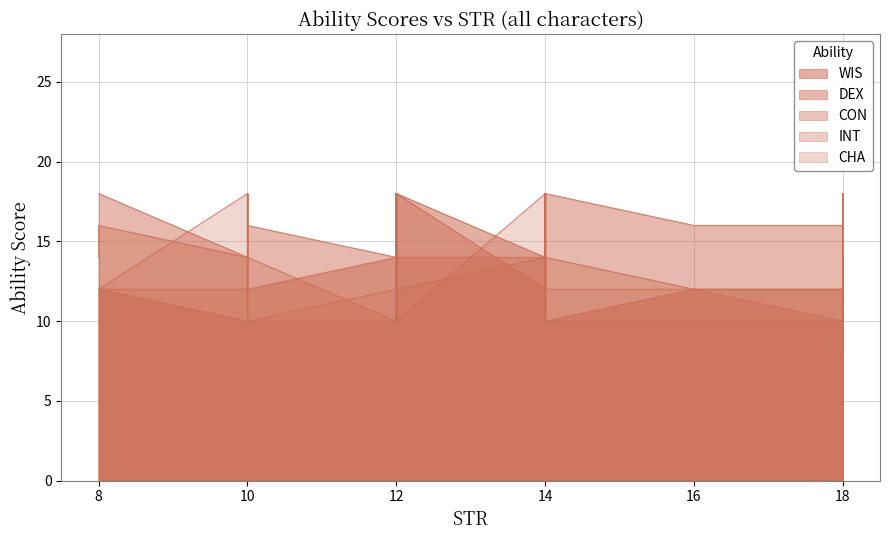

At which category does WIS reach its first local valley?

3